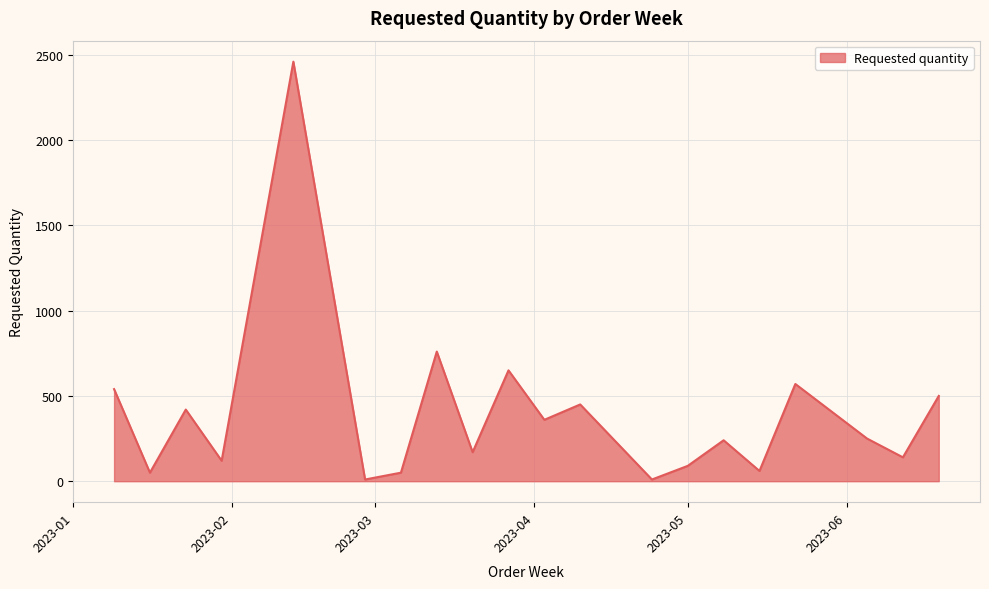

What is the greatest value displayed?

2460